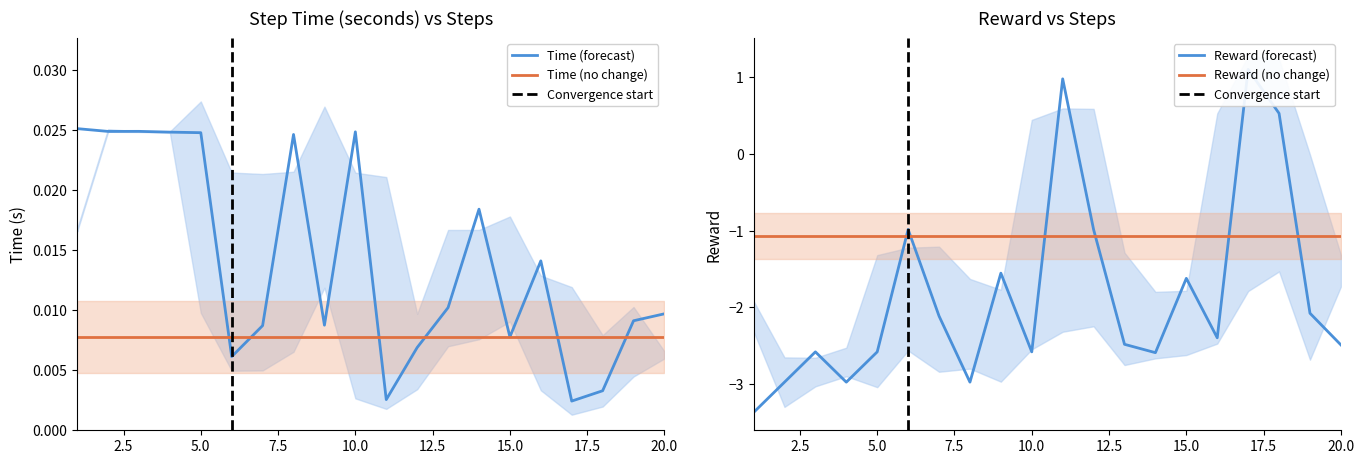

Between 7 and 19, which series saw the biggest shift?

reward